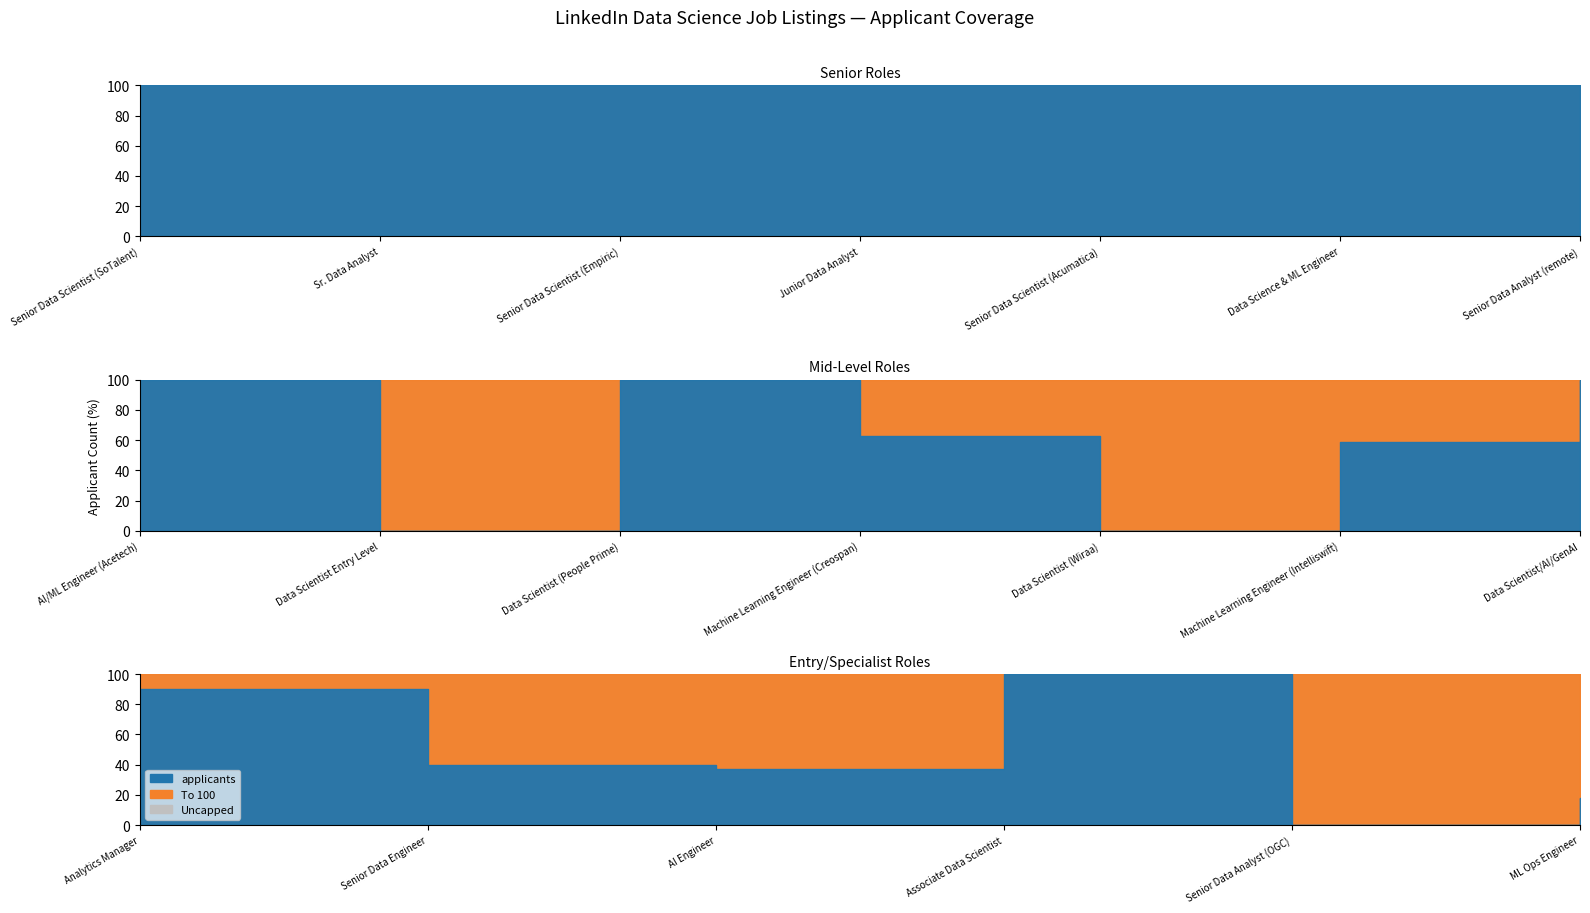

Reading left to right, extract all data points from this chart.

applicants: Senior Data Scientist (SoTalent)=100	Sr. Data Analyst=100	Senior Data Scientist (Empiric)=100	Junior Data Analyst=100	Senior Data Scientist (Acumatica)=100	Data Science & ML Engineer=100	Senior Data Analyst (remote)=100	AI/ML Engineer (Acetech)=100	Data Scientist Entry Level=0	Data Scientist (People Prime)=100	Machine Learning Engineer (Creospan)=63	Data Scientist (Wiraa)=0	Machine Learning Engineer (Intelliswift)=59	Data Scientist/AI/GenAI=100	Analytics Manager=90	Senior Data Engineer=40	AI Engineer=37	Associate Data Scientist=100	Senior Data Analyst (OGC)=0	ML Ops Engineer=18
remaining_to_100: Senior Data Scientist (SoTalent)=0	Sr. Data Analyst=0	Senior Data Scientist (Empiric)=0	Junior Data Analyst=0	Senior Data Scientist (Acumatica)=0	Data Science & ML Engineer=0	Senior Data Analyst (remote)=0	AI/ML Engineer (Acetech)=0	Data Scientist Entry Level=100	Data Scientist (People Prime)=0	Machine Learning Engineer (Creospan)=37	Data Scientist (Wiraa)=100	Machine Learning Engineer (Intelliswift)=41	Data Scientist/AI/GenAI=0	Analytics Manager=10	Senior Data Engineer=60	AI Engineer=63	Associate Data Scientist=0	Senior Data Analyst (OGC)=100	ML Ops Engineer=82